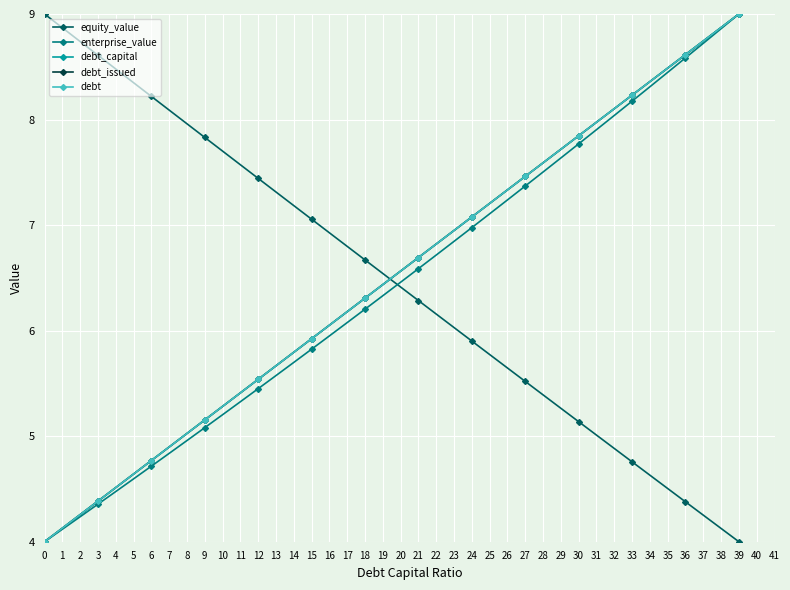

What is the average value of the debt_issued series?

6.5